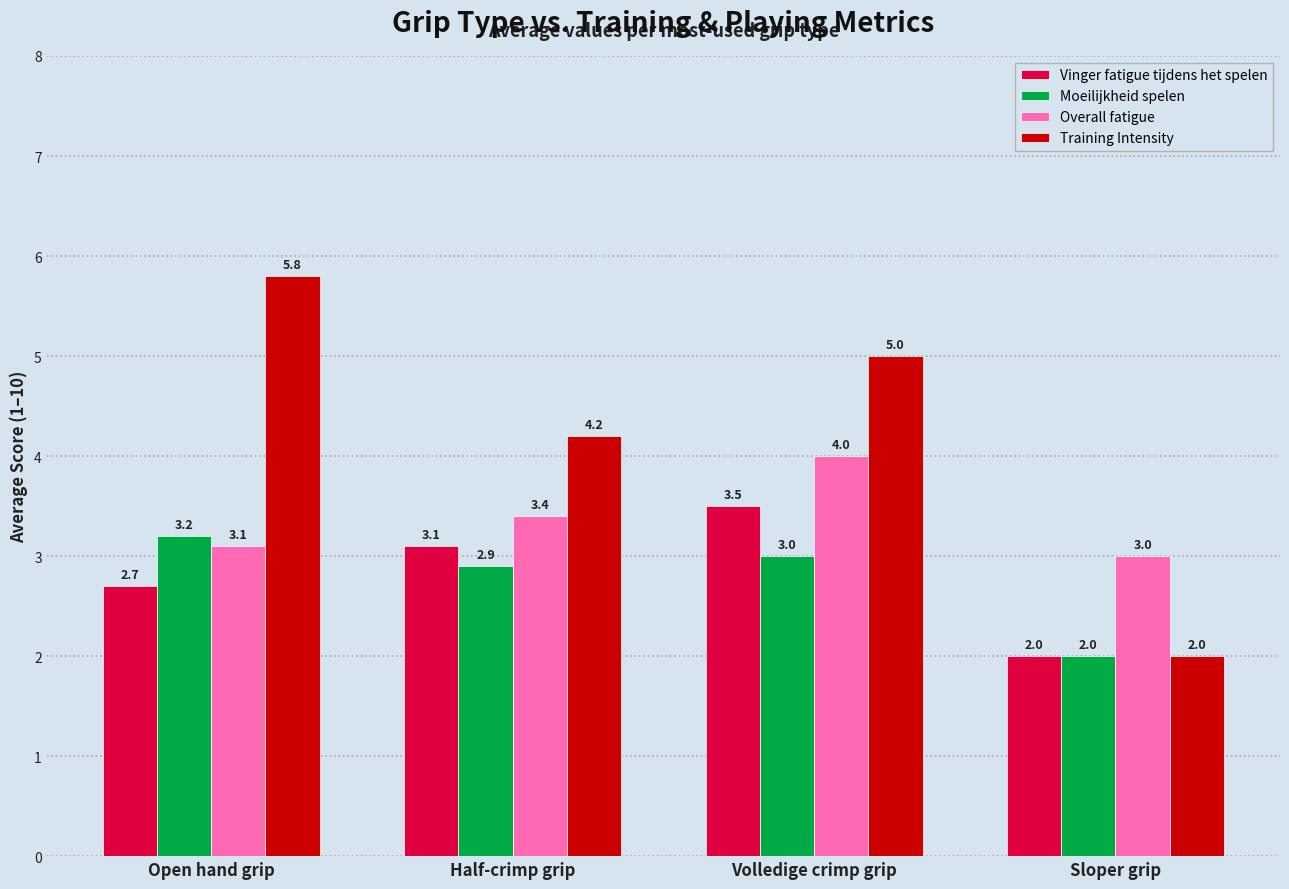

How many categories are shown in the chart?

4